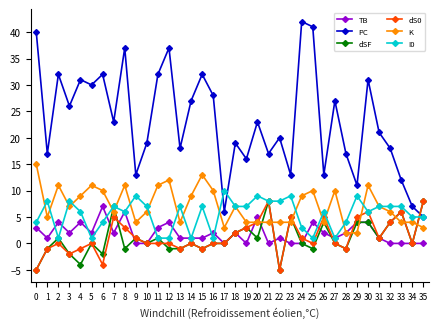

What is the difference between the maximum and minimum values in the PC series?

37